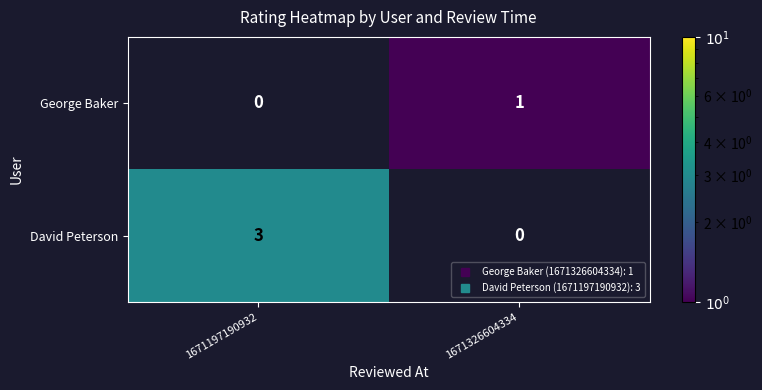

Where is George Baker nearest to the value 0?

1671197190932